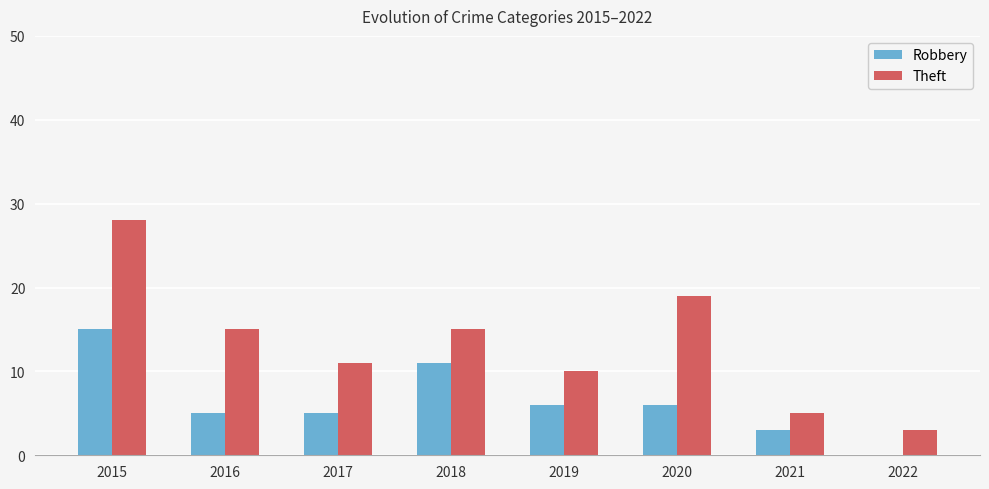

Which label corresponds to the largest value in the chart?

2015